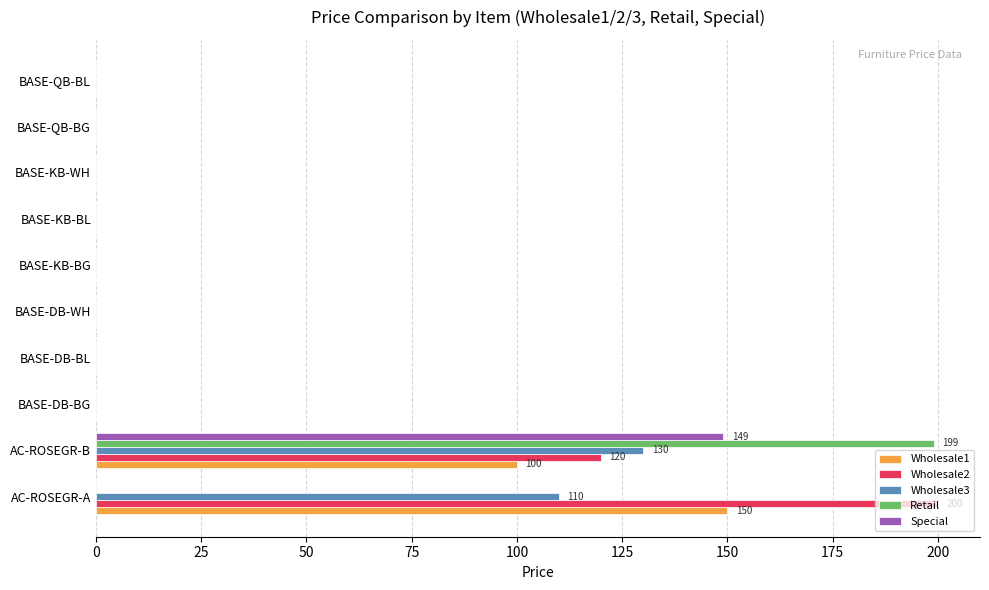

At which category is the sum across all series the highest?

AC-ROSEGR-B